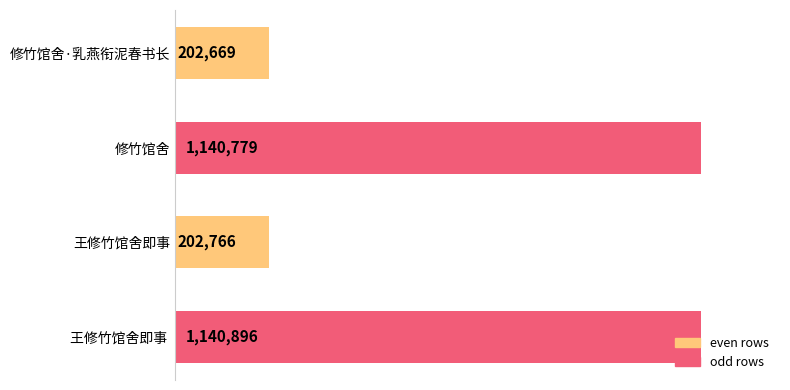

List the labels in order of value, smallest first.

修竹馆舍·乳燕衔泥春书长, 王修竹馆舍即事, 修竹馆舍, 王修竹馆舍即事 